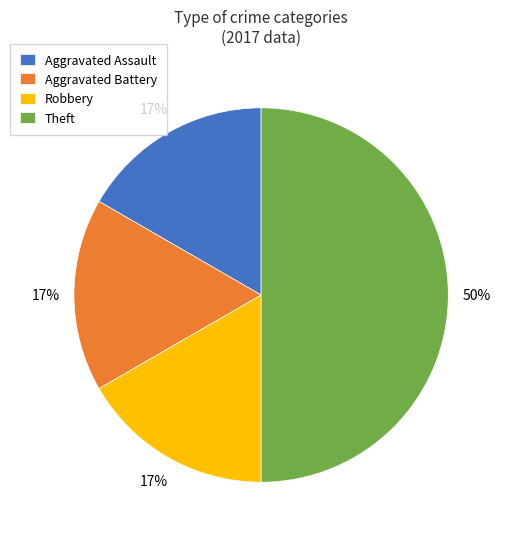

Do Robbery and Aggravated Assault together represent more than half of the pie?

No